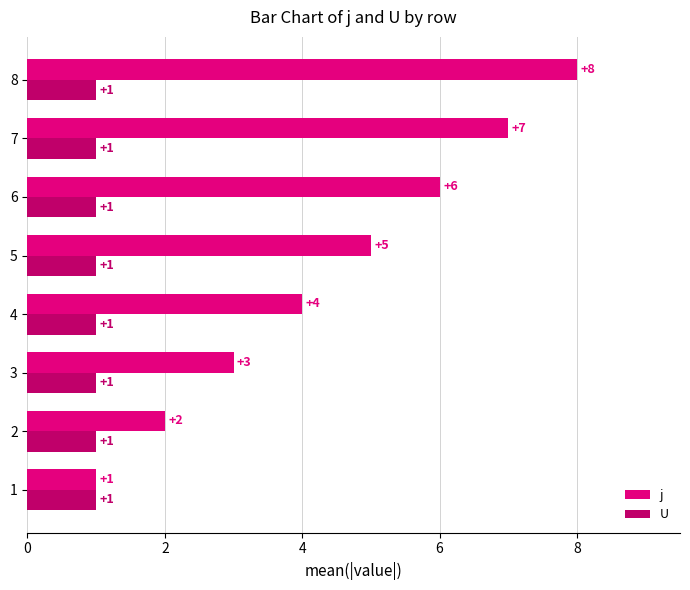

What is the sum of all U values?

8